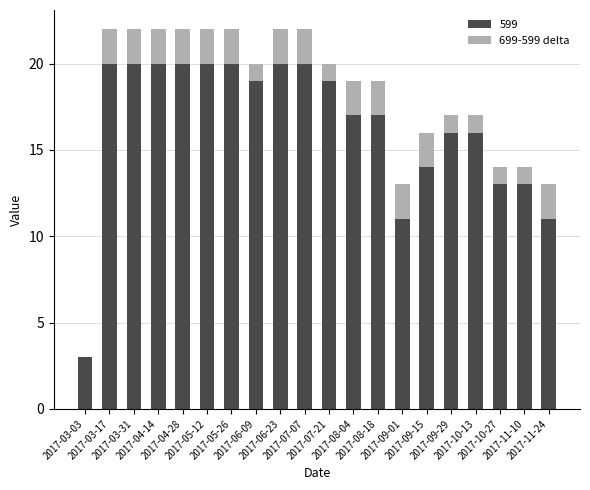

What is the maximum value for 599?

20